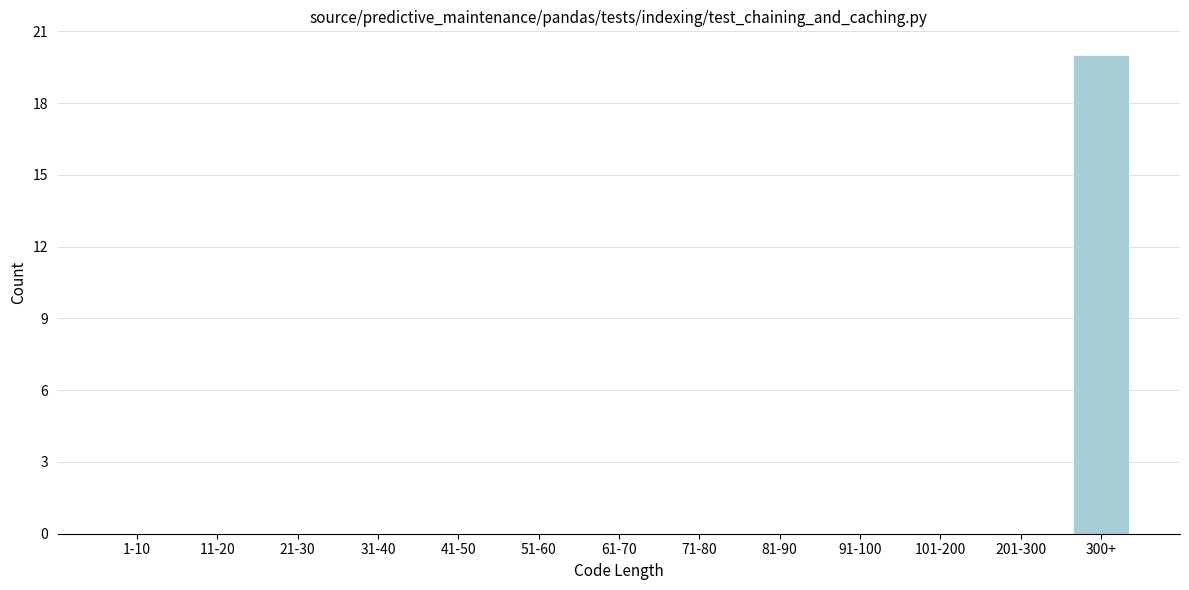

Reading left to right, transcribe all the data shown in this chart.

1-10=0	11-20=0	21-30=0	31-40=0	41-50=0	51-60=0	61-70=0	71-80=0	81-90=0	91-100=0	101-200=0	201-300=0	300+=20